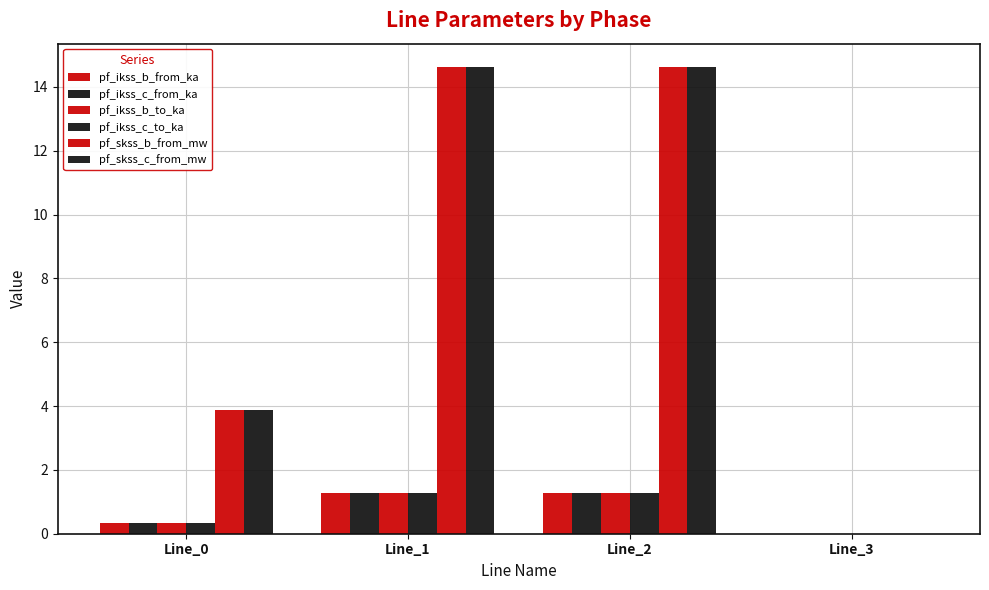

How many groups of bars are there?

4